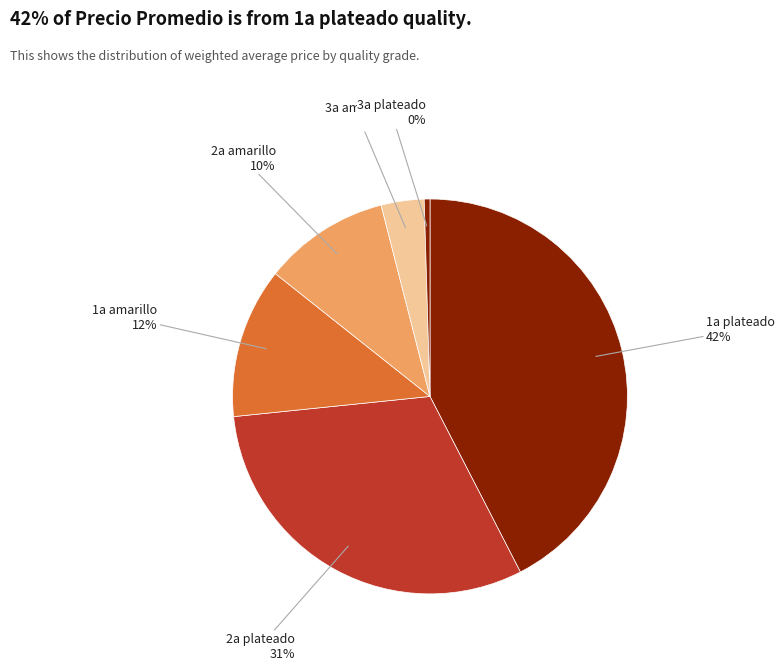

Is the sum of 2a amarillo and 3a plateado greater than half?

No